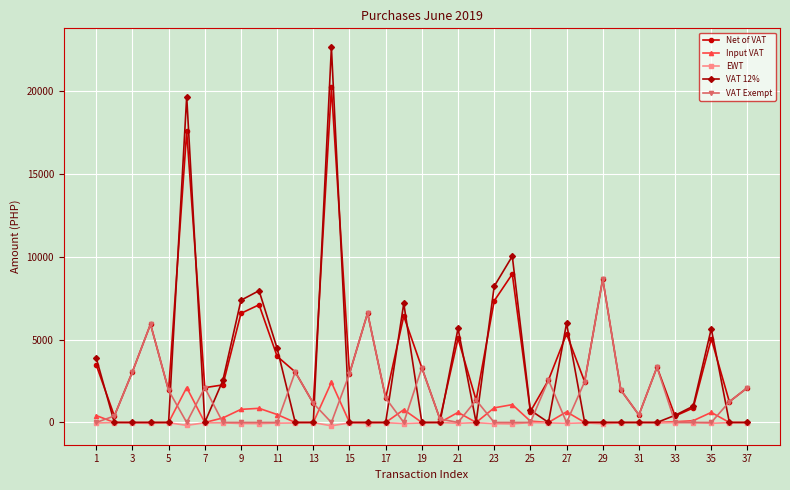

Which series has the widest spread of values?

VAT 12%